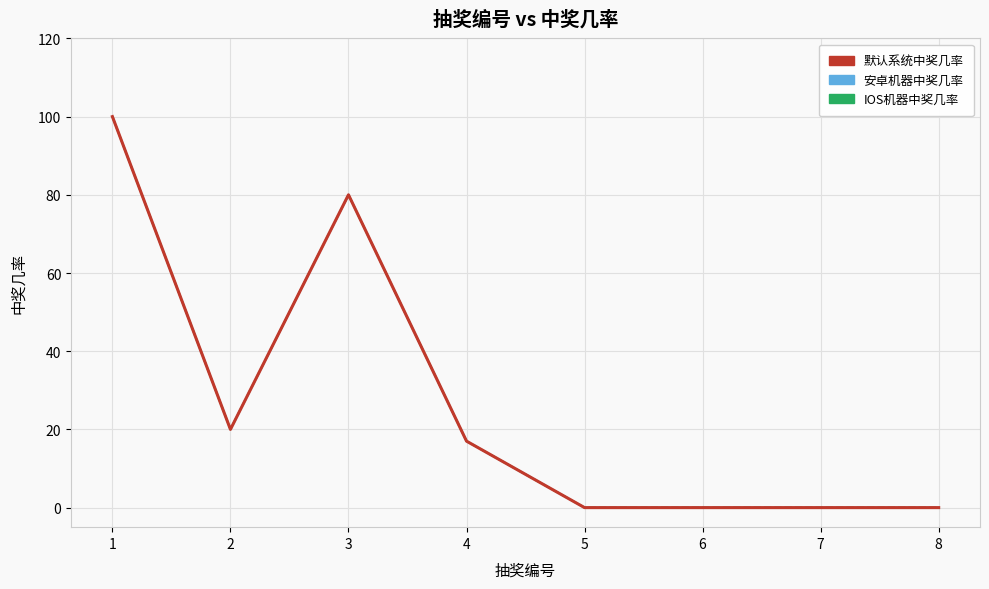

True or false: IOS机器中奖几率 and 安卓机器中奖几率 intersect in this chart.

False